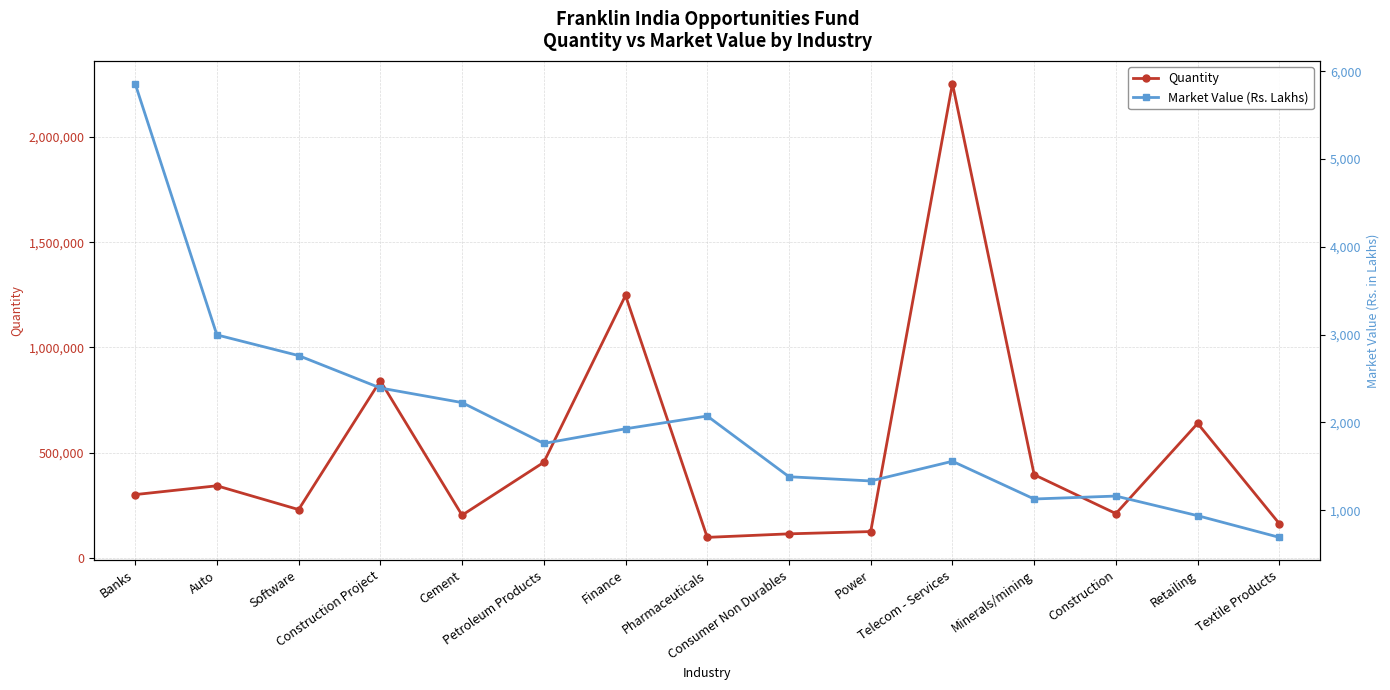

What is the label of the 7th point from the left?

Finance